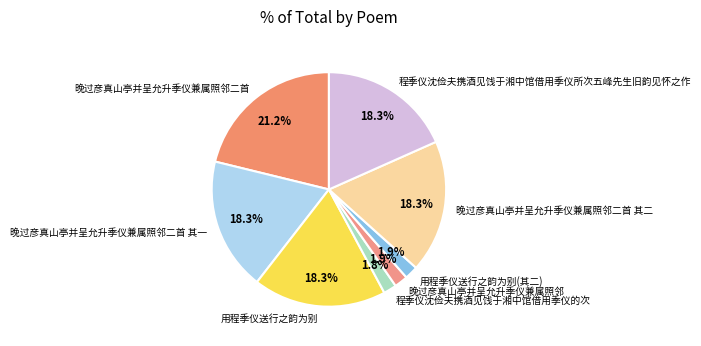

What is the ratio of the value at 用程季仪送行之韵为别 to the value at 晚过彦真山亭并呈允升季仪兼属照邻二首 其一?

1.0